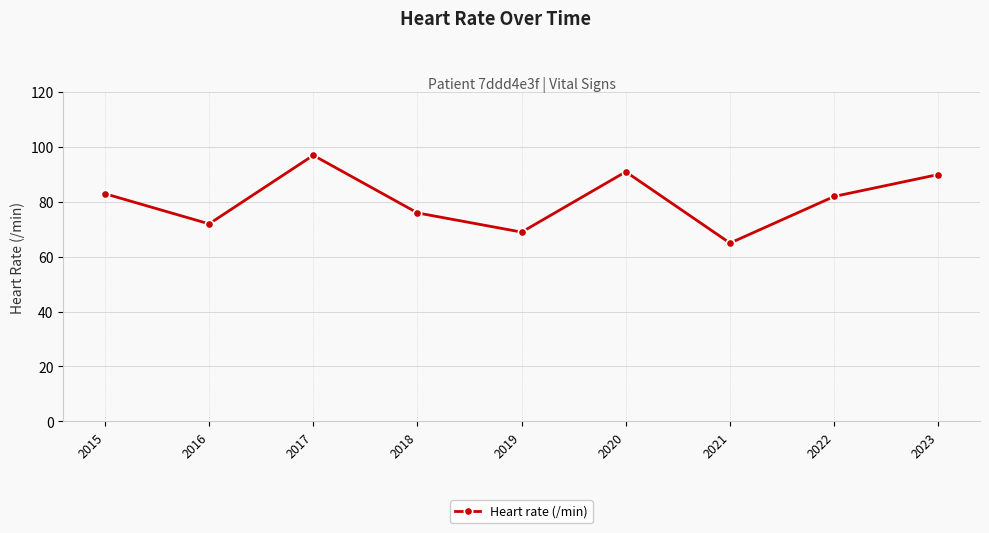

List the labels in order of value, largest first.

2017, 2020, 2023, 2015, 2022, 2018, 2016, 2019, 2021